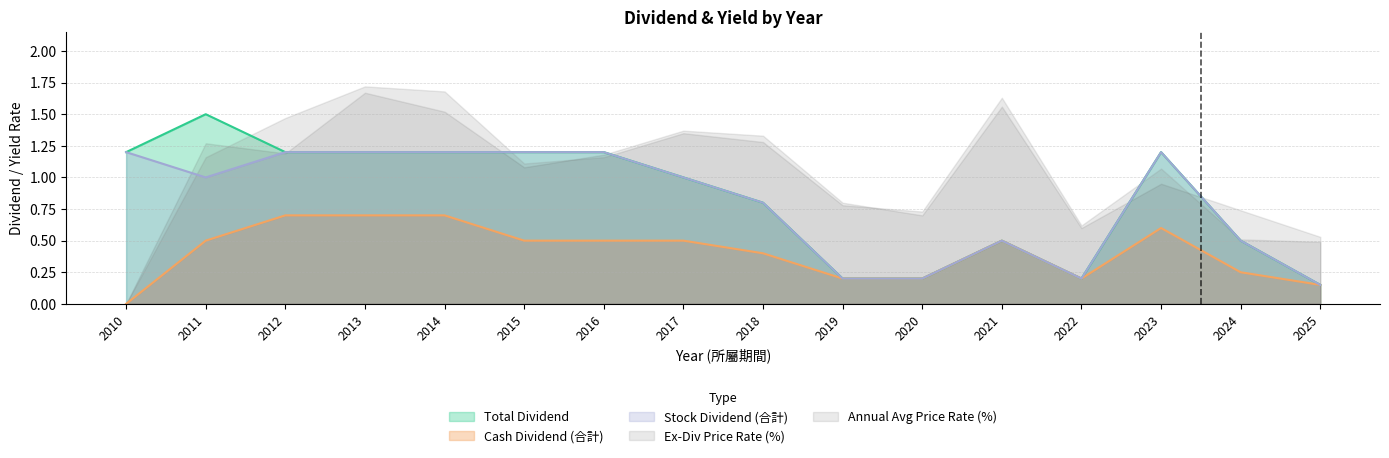

Which has a higher value, 2016 or 2023?

2023